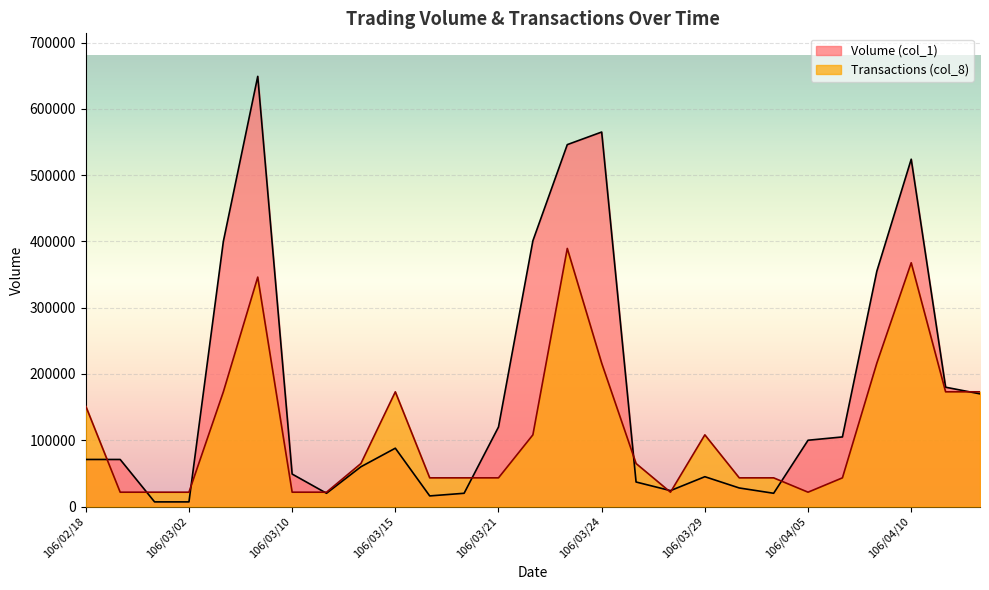

What is the total value across all series at 106/03/02?

28633.3